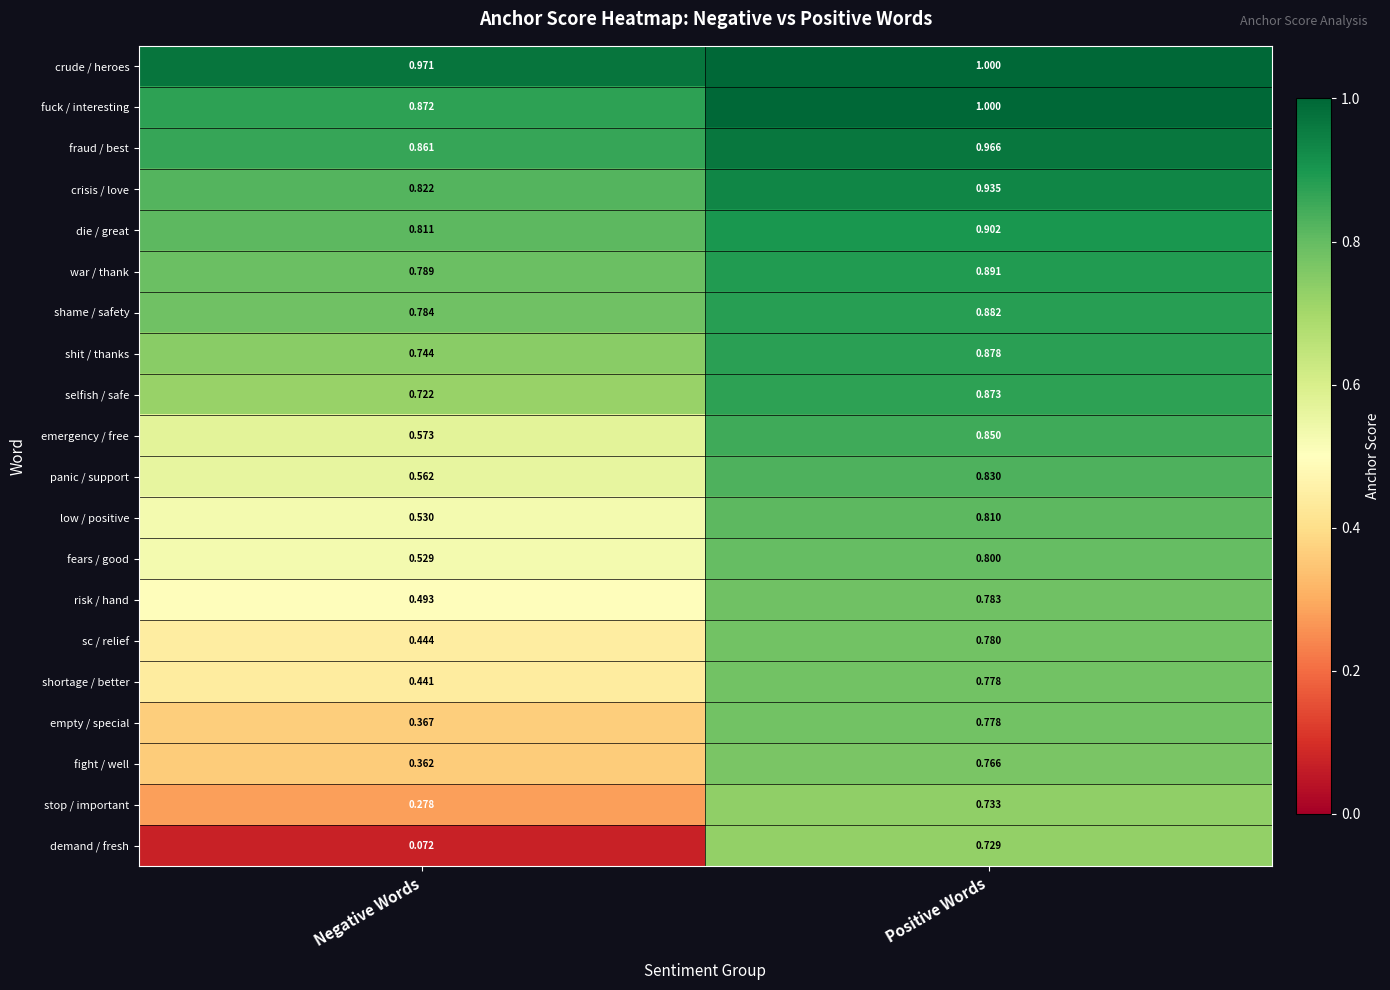

At which category does the chart reach its minimum across all series?

Negative Words